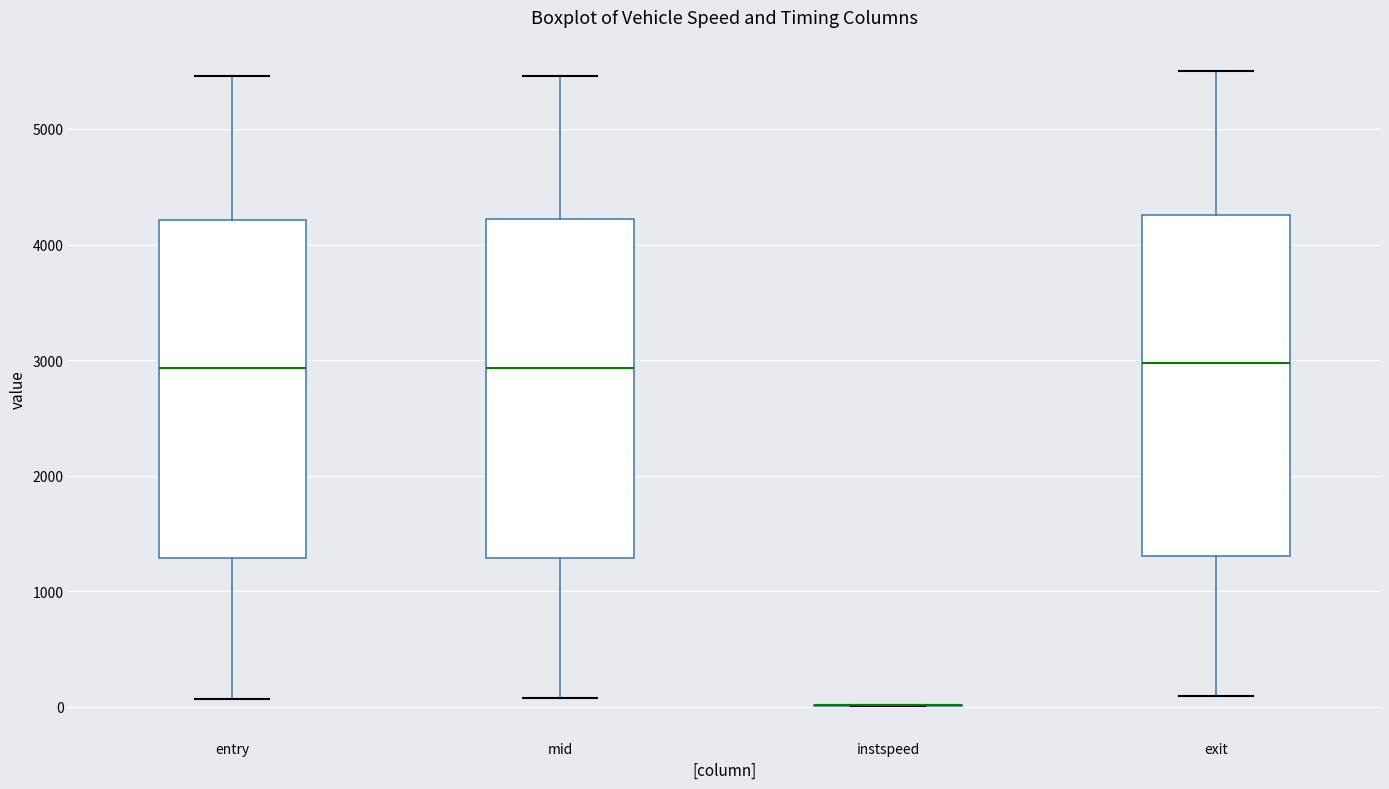

Reading left to right, transcribe this box plot: for each box, give where its median line is, the range the box spans, and where its two whiskers end, as read against the y-axis. The values are not printed on the chart, so give them approximately, as read against the axis.

entry: median 2900, box 1300 to 4200, whiskers 100 to 5500
mid: median 2900, box 1300 to 4200, whiskers 100 to 5500
instspeed: box collapsed to a line at 0, whiskers 0 to 0
exit: median 3000, box 1300 to 4300, whiskers 100 to 5500